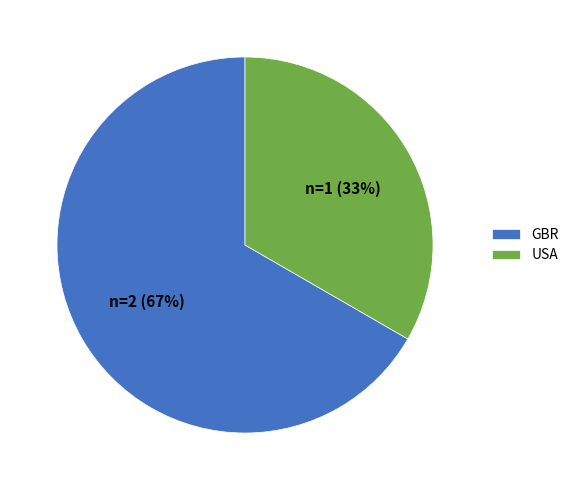

Between USA and GBR, which is larger?

GBR